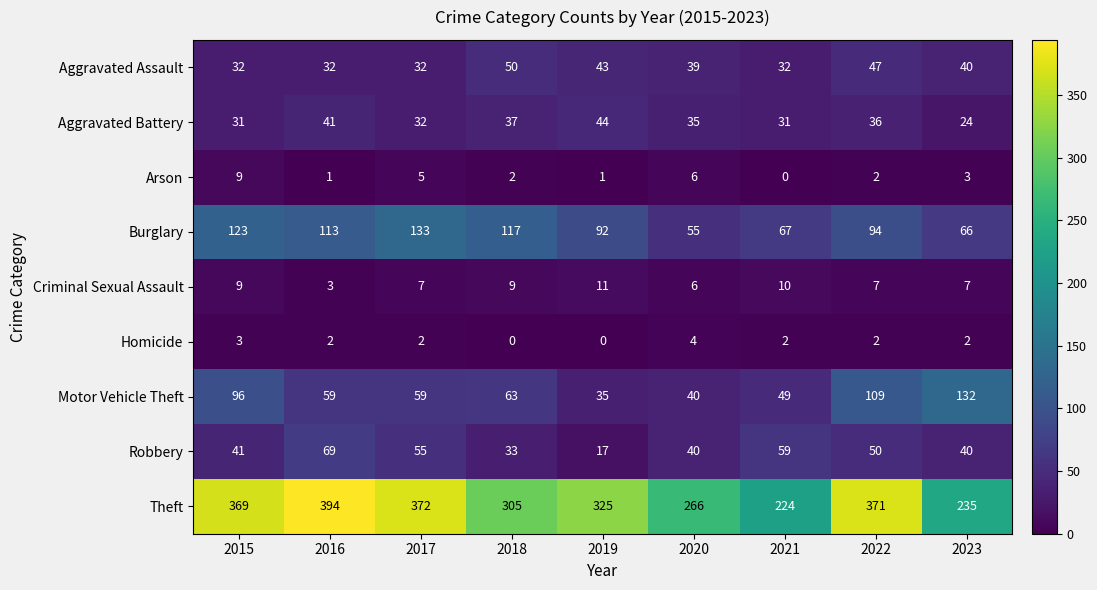

How many distinct data groups are displayed?

9